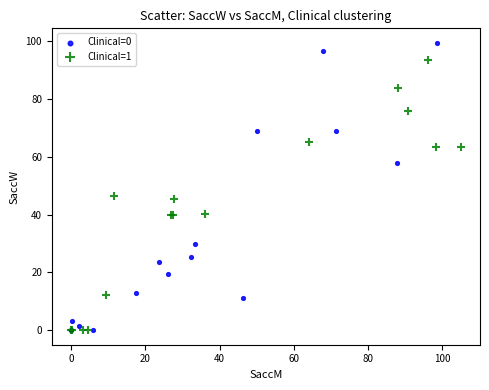

Which series has the largest Y range (max minus min)?

Clinical=0